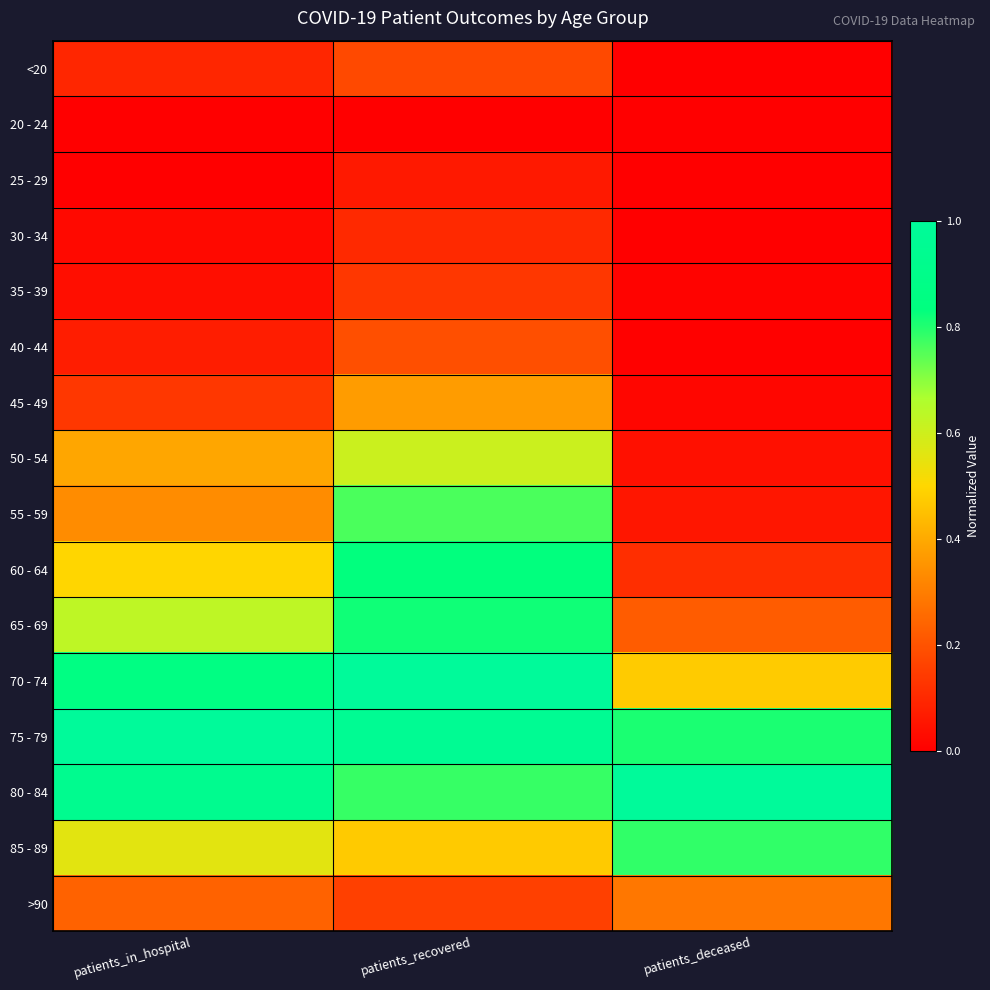

Reading left to right, extract all data points from this chart.

<20: patients_in_hospital=0.1	patients_recovered=0.2	patients_deceased=0.0
20 - 24: patients_in_hospital=0.0	patients_recovered=0.0	patients_deceased=0.0
25 - 29: patients_in_hospital=0.0	patients_recovered=0.1	patients_deceased=0.0
30 - 34: patients_in_hospital=0.0	patients_recovered=0.1	patients_deceased=0.0
35 - 39: patients_in_hospital=0.0	patients_recovered=0.1	patients_deceased=0.0
40 - 44: patients_in_hospital=0.1	patients_recovered=0.2	patients_deceased=0.0
45 - 49: patients_in_hospital=0.1	patients_recovered=0.4	patients_deceased=0.0
50 - 54: patients_in_hospital=0.4	patients_recovered=0.6	patients_deceased=0.0
55 - 59: patients_in_hospital=0.3	patients_recovered=0.8	patients_deceased=0.1
60 - 64: patients_in_hospital=0.5	patients_recovered=0.8	patients_deceased=0.1
65 - 69: patients_in_hospital=0.6	patients_recovered=0.8	patients_deceased=0.2
70 - 74: patients_in_hospital=0.9	patients_recovered=1.0	patients_deceased=0.5
75 - 79: patients_in_hospital=1.0	patients_recovered=1.0	patients_deceased=0.8
80 - 84: patients_in_hospital=0.9	patients_recovered=0.8	patients_deceased=1.0
85 - 89: patients_in_hospital=0.6	patients_recovered=0.5	patients_deceased=0.8
>90: patients_in_hospital=0.2	patients_recovered=0.2	patients_deceased=0.3